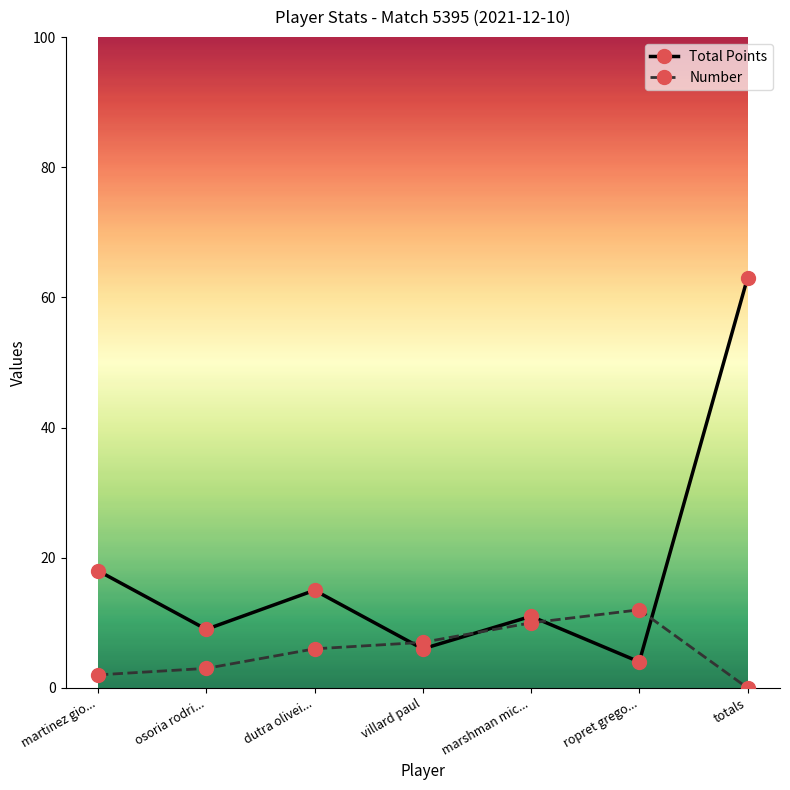

Reading right to left, what are all the values shown in this chart?

Total Points: totals=63	ropret grego...=4	marshman mic...=11	villard paul=6	dutra olivei...=15	osoria rodri...=9	martinez gio...=18
Number: totals=0	ropret grego...=12	marshman mic...=10	villard paul=7	dutra olivei...=6	osoria rodri...=3	martinez gio...=2